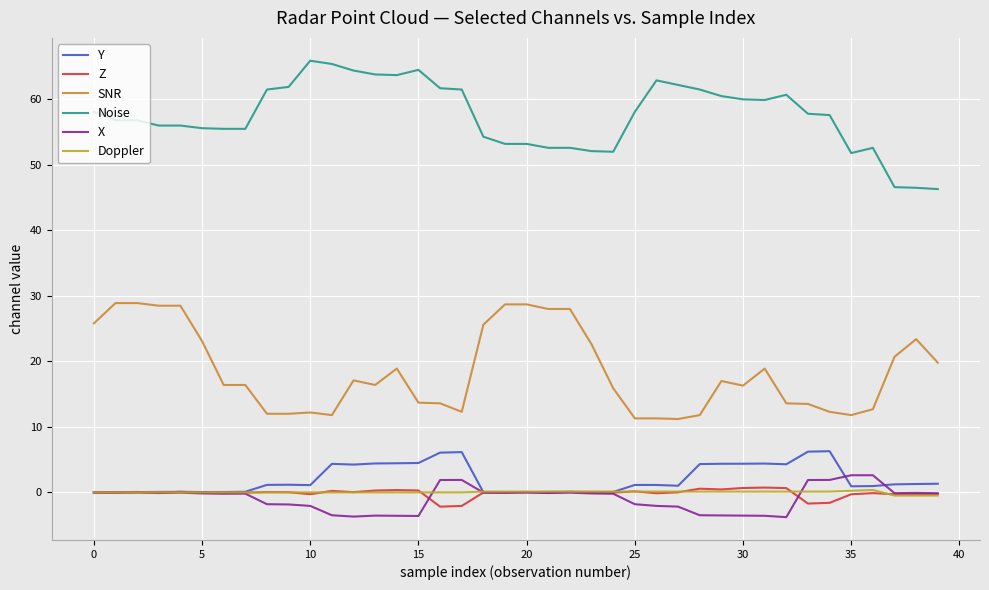

Which series has the largest range (max minus min)?

Noise